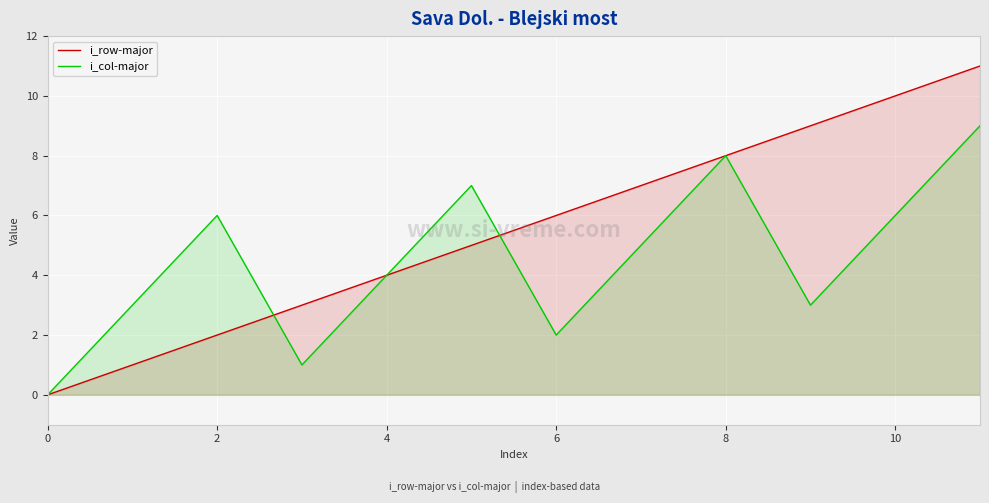

At how many categories does at least one series exceed 8?

3